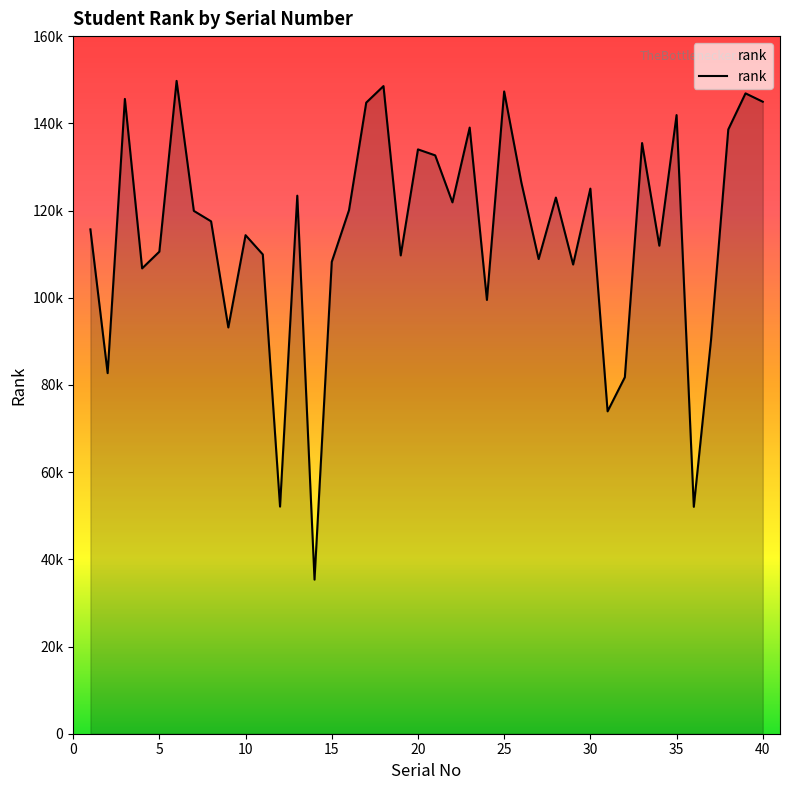

Does the chart display data point markers on the line(s)?

No